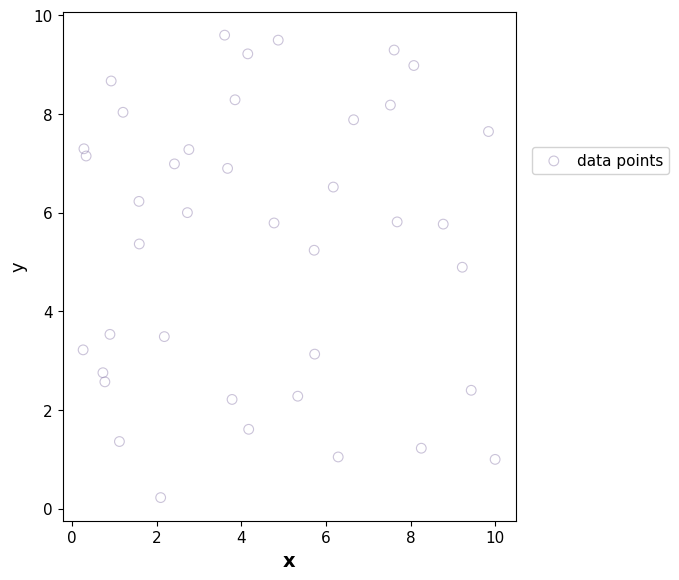

What is the range of Y values (max minus min)?

9.4